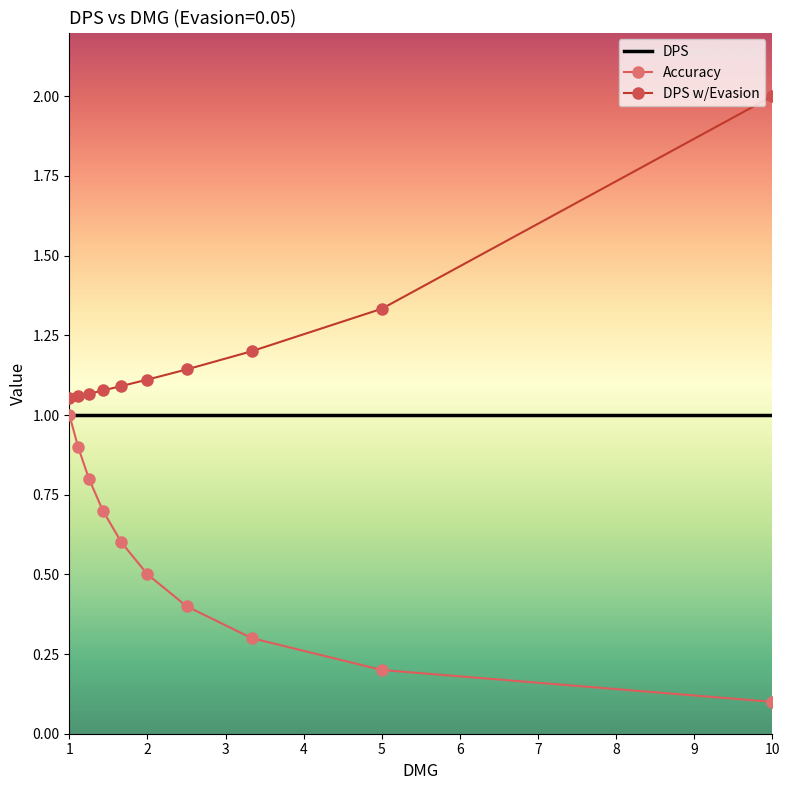

True or false: DPS w/Evasion has a value of 1.6 at 9.

False